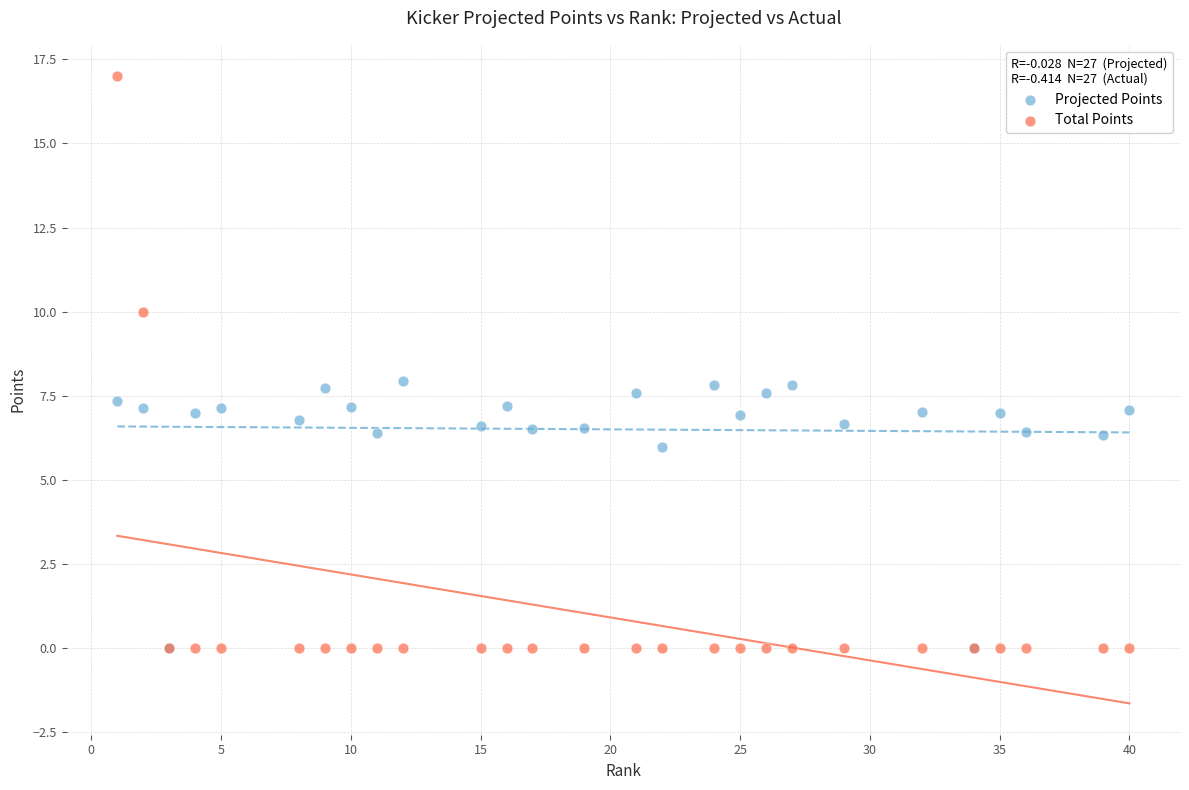

What are all the series names shown in the legend?

Projected Points, Total Points